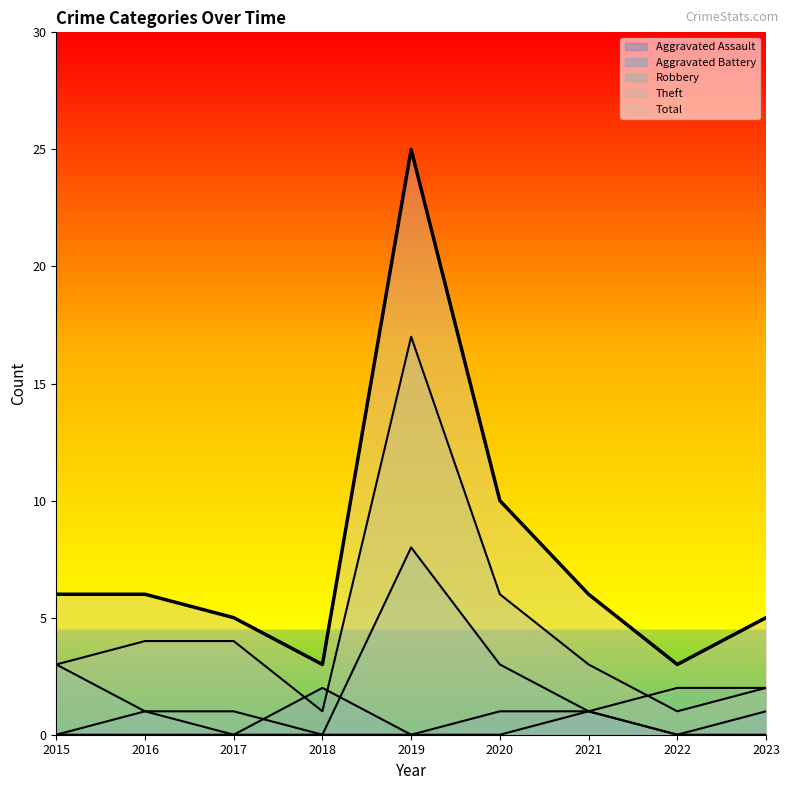

How many Aggravated Assault values are between 0 and 1?

8